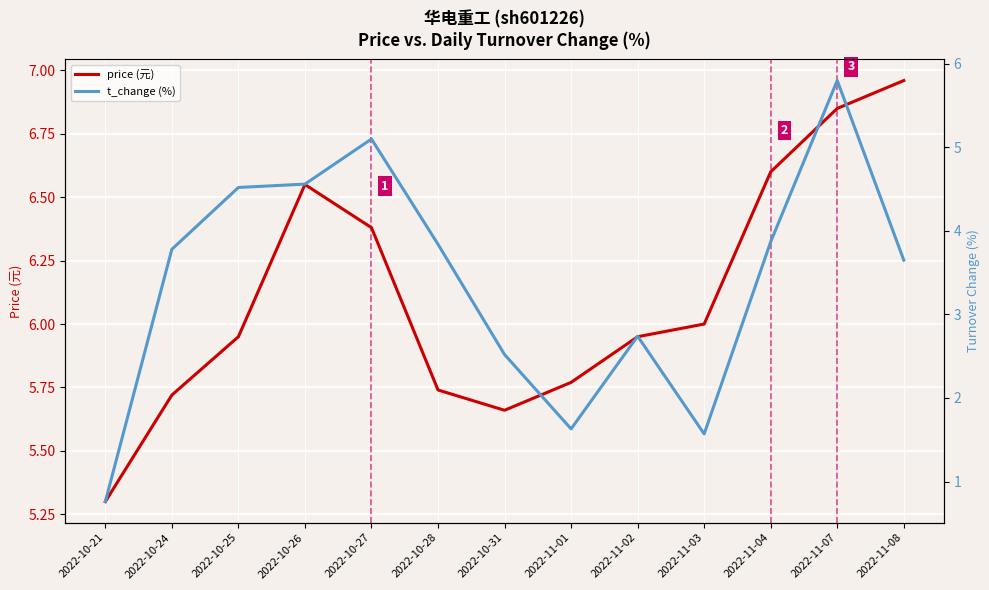

What are all the series names shown in the legend?

price (元), t_change (%)